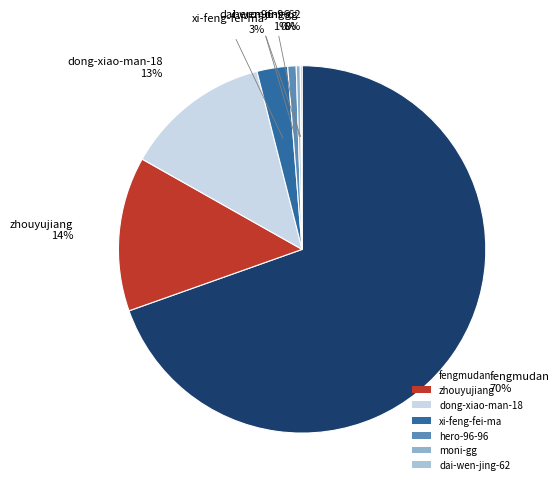

Which has a higher value, hero-96-96 or dong-xiao-man-18?

dong-xiao-man-18